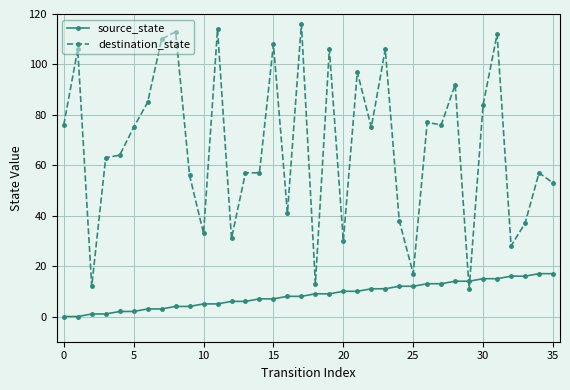

What is the average value of the destination_state series?

67